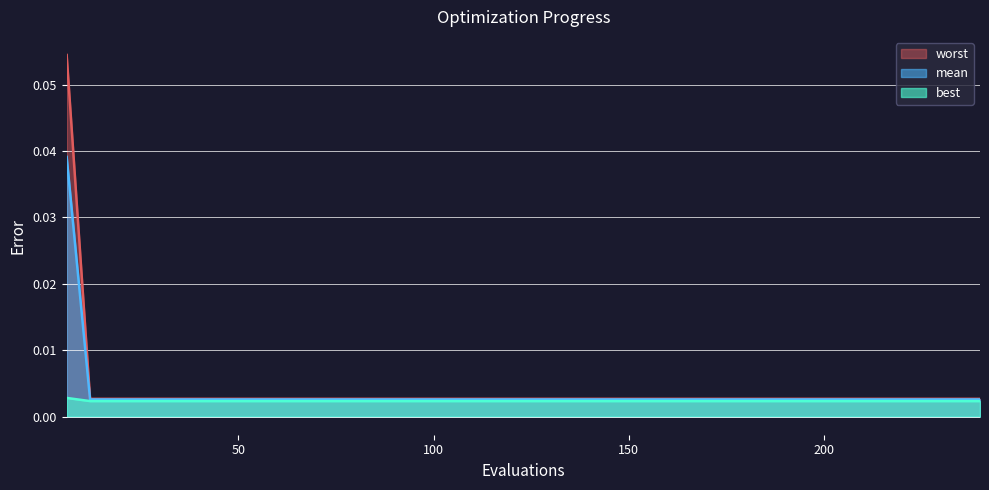

Which series has the widest spread of values?

worst